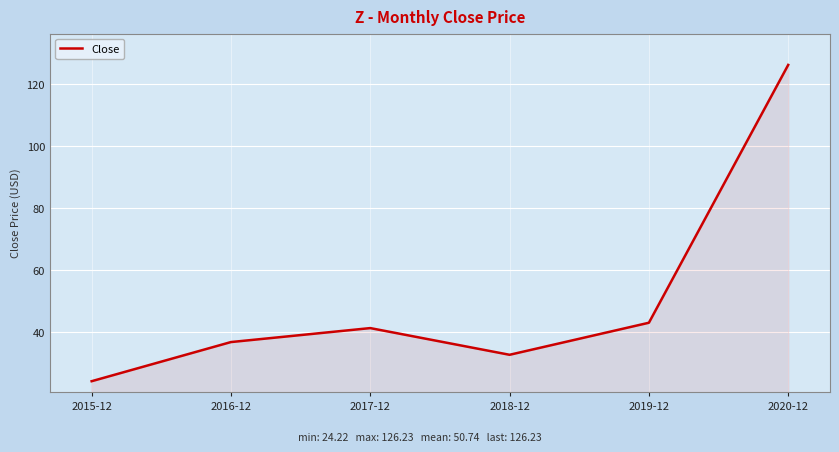

What position from the right is 2018-12?

3